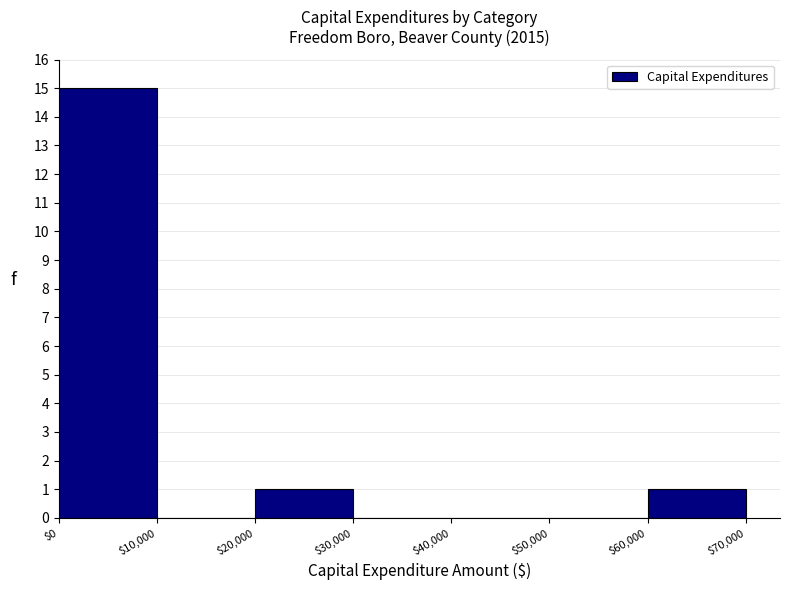

Reading left to right, transcribe this chart: for each bar, give the range it covers on the x-axis and its height. The values are not printed on the chart, so give them approximately, as read against the axis.

$0 to $10,000: 15
$10,000 to $20,000: 0
$20,000 to $30,000: 1
$30,000 to $40,000: 0
$40,000 to $50,000: 0
$50,000 to $60,000: 0
$60,000 to $70,000: 1